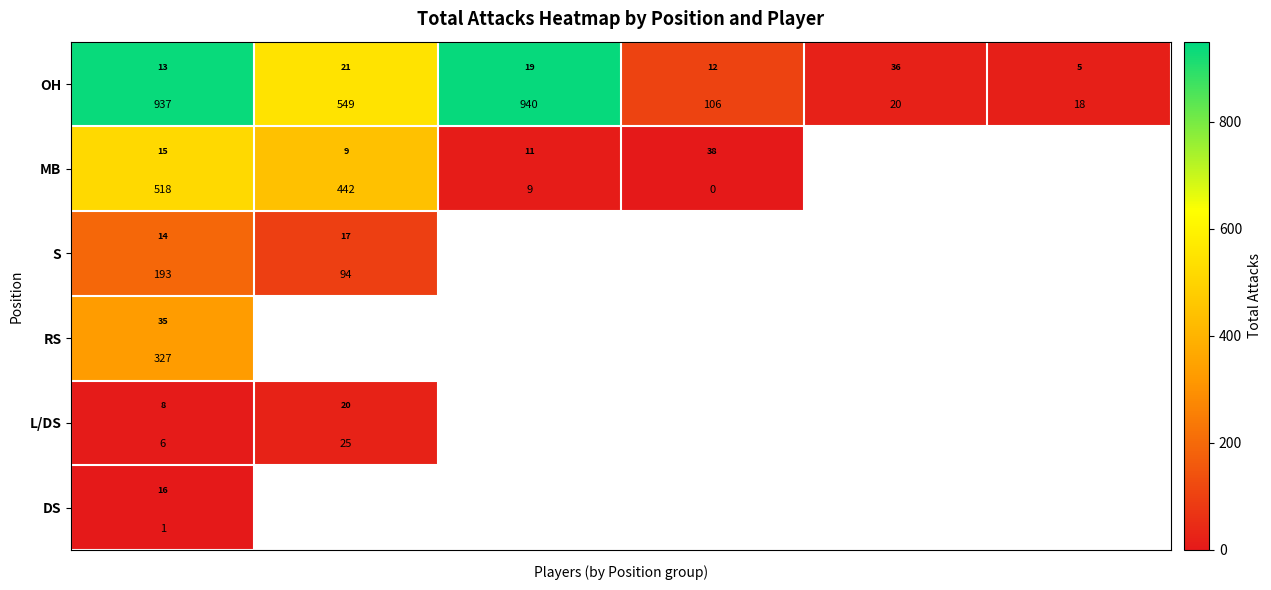

Rank the series by their maximum value, from highest to lowest.

OH, MB, RS, S, L/DS, DS